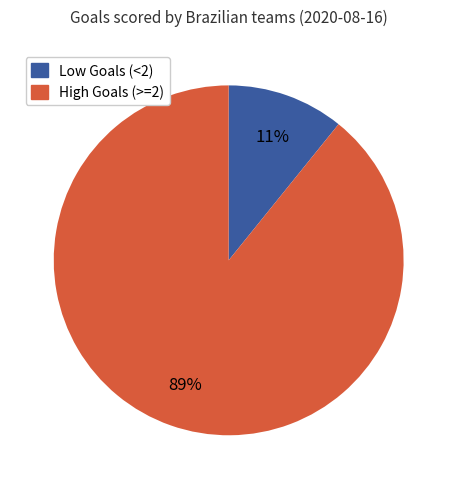

To the nearest percent, what is the average slice percentage?

50%